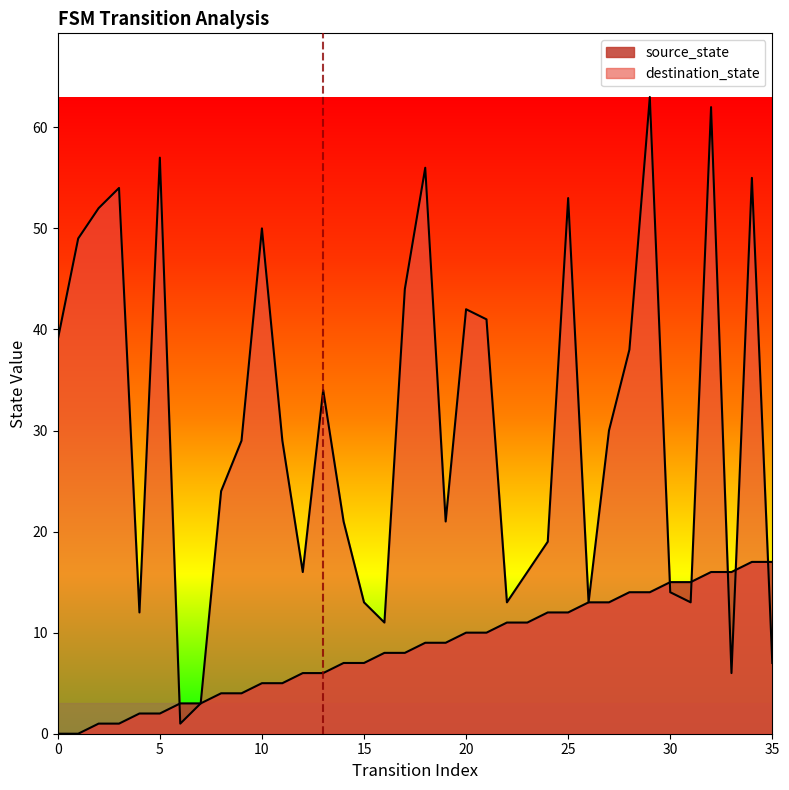

Does the chart display data point markers on the line(s)?

No